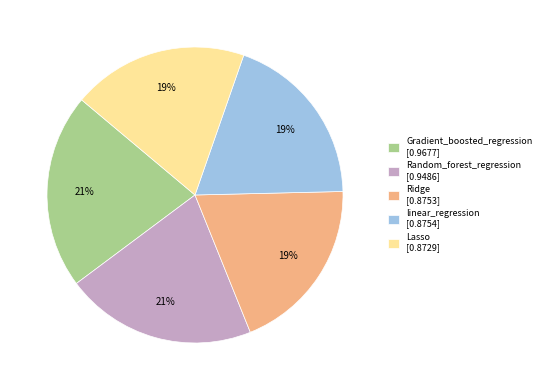

Do linear_regression and Random_forest_regression together represent more than half of the pie?

No